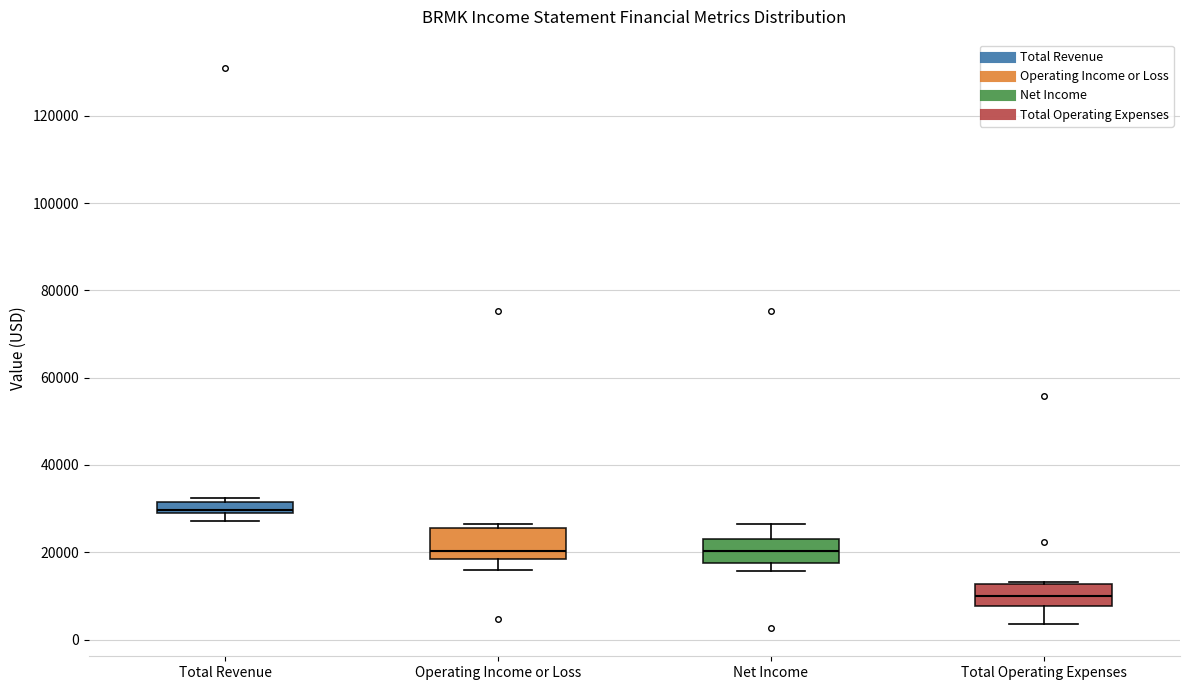

Where does the upper whisker of the box for Net Income end on the y-axis? The values are not printed on the chart, so give them approximately, as read against the axis.

26000